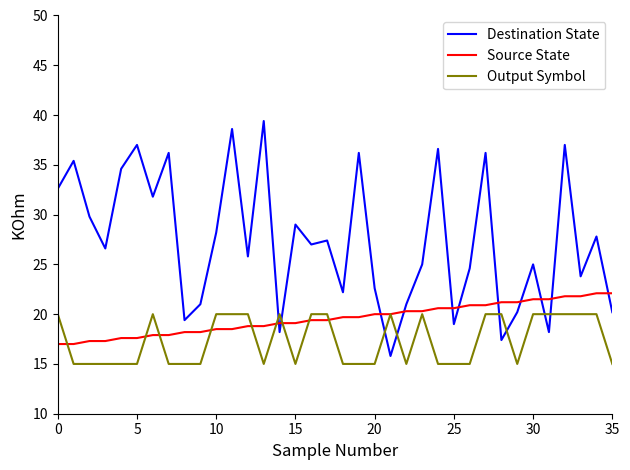

Reading left to right, what are all the values shown in this chart?

Destination State: 32.6	35.4	29.8	26.6	34.6	37.0	31.8	36.2	19.4	21.0	28.2	38.6	25.8	39.4	18.2	29.0	27.0	27.4	22.2	36.2	22.6	15.8	21.0	25.0	36.6	19.0	24.6	36.2	17.4	20.2	25.0	18.2	37.0	23.8	27.8	20.2
Source State: 17.0	17.0	17.3	17.3	17.6	17.6	17.9	17.9	18.2	18.2	18.5	18.5	18.8	18.8	19.1	19.1	19.4	19.4	19.7	19.7	20.0	20.0	20.3	20.3	20.6	20.6	20.9	20.9	21.2	21.2	21.5	21.5	21.8	21.8	22.1	22.1
Output Symbol: 20.0	15.0	15.0	15.0	15.0	15.0	20.0	15.0	15.0	15.0	20.0	20.0	20.0	15.0	20.0	15.0	20.0	20.0	15.0	15.0	15.0	20.0	15.0	20.0	15.0	15.0	15.0	20.0	20.0	15.0	20.0	20.0	20.0	20.0	20.0	15.0